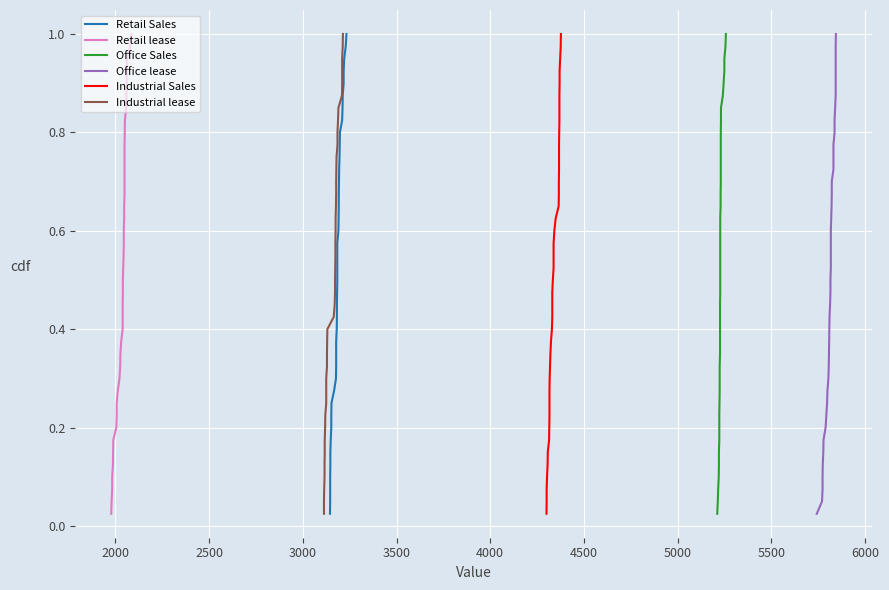

Is it true that Office lease equals 0.0 at 1500?

False